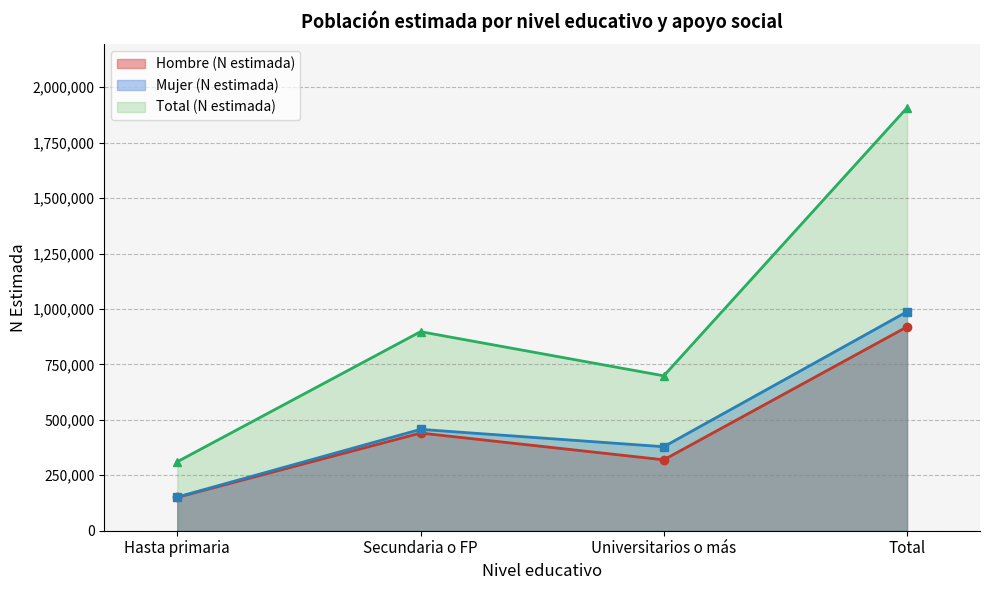

What is the maximum value for Mujer (N estimada)?

987761